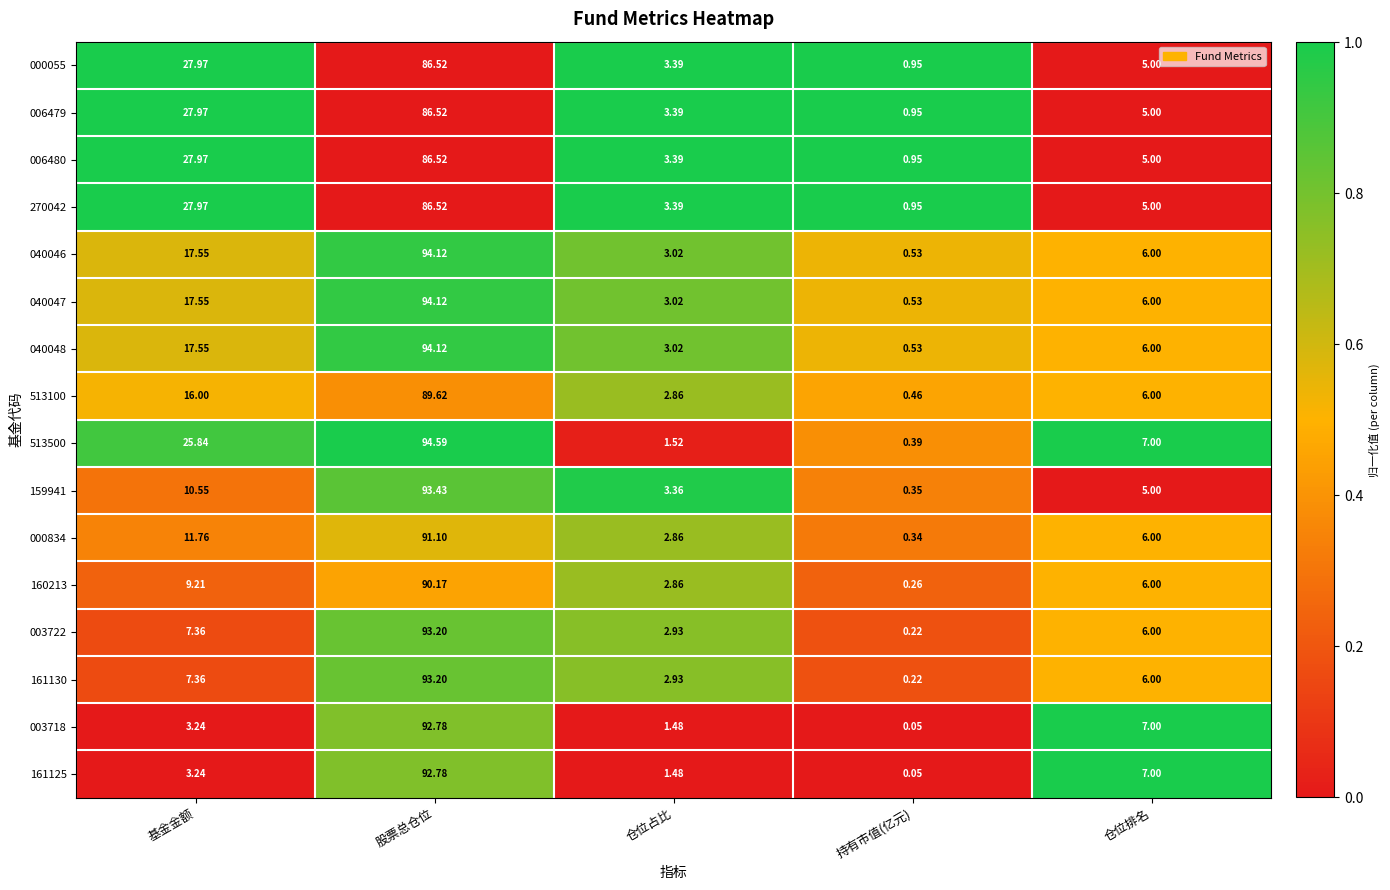

At which label does 003722 reach its peak?

股票总仓位